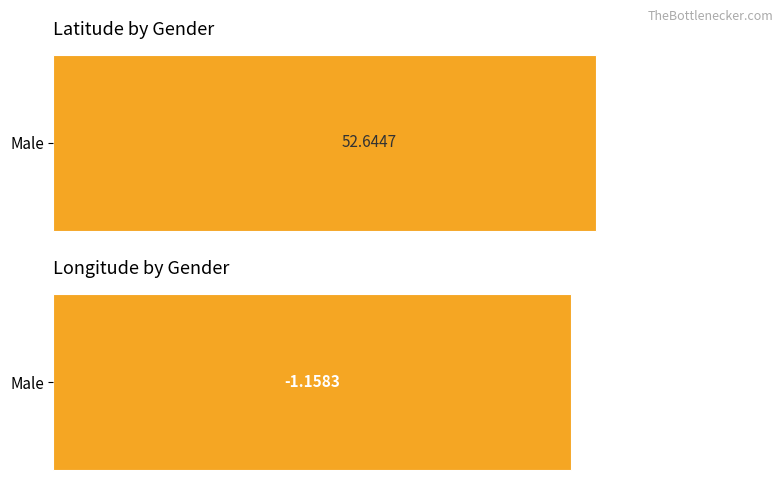

The value of Average utilization at Female is -1.6. True or false?

False